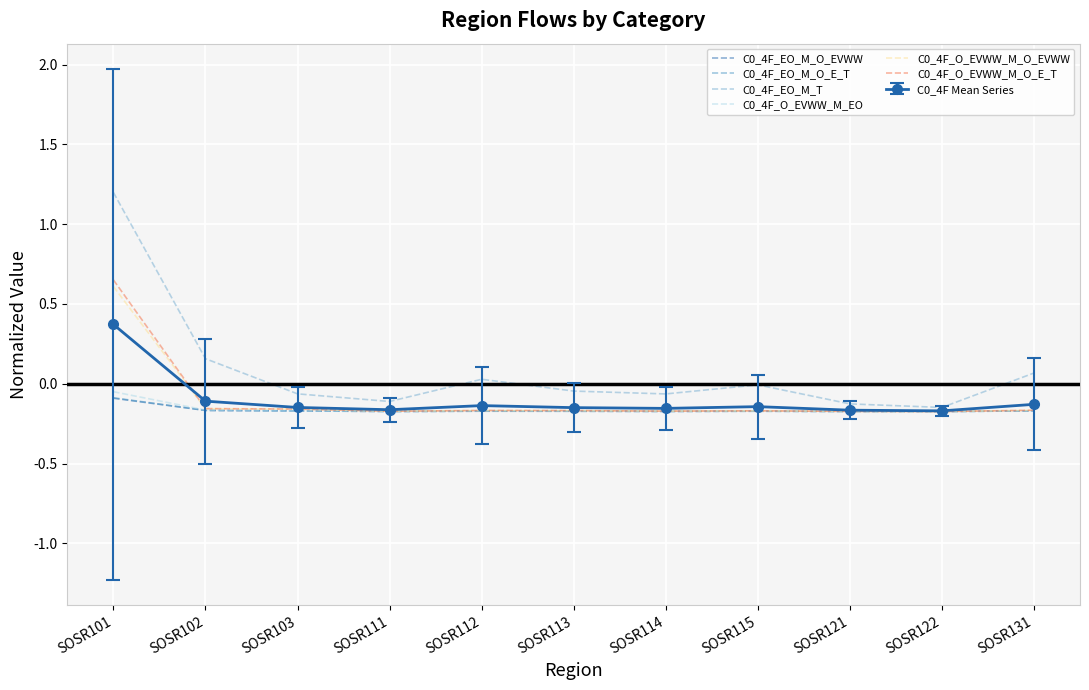

At which category is the sum across all series the highest?

SOSR101